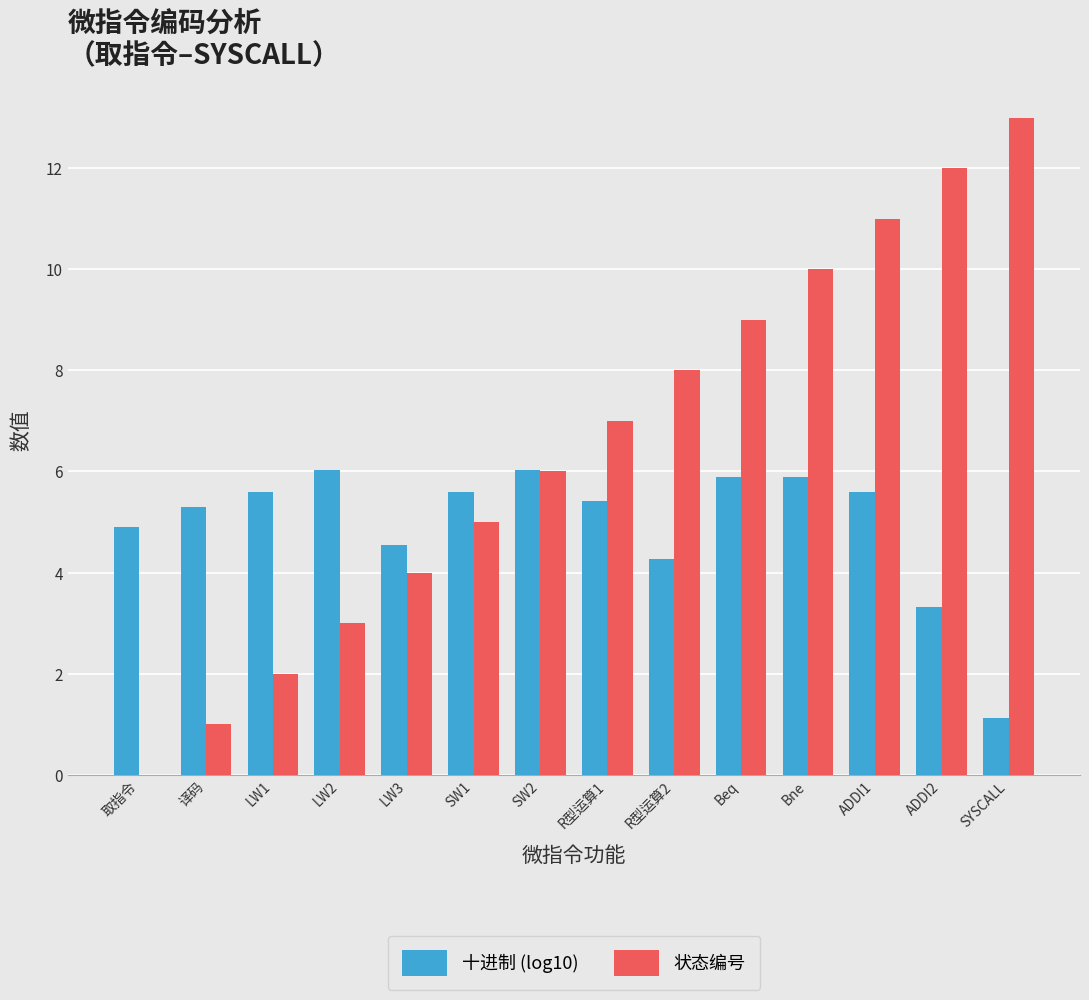

How many values in 状态编号 are above zero?

13